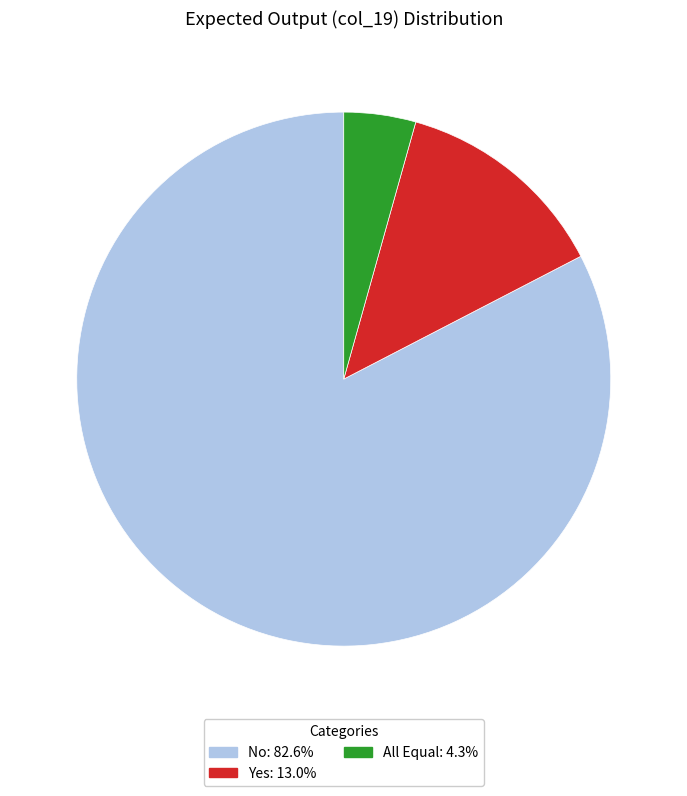

Does Yes represent more than half of the total?

No